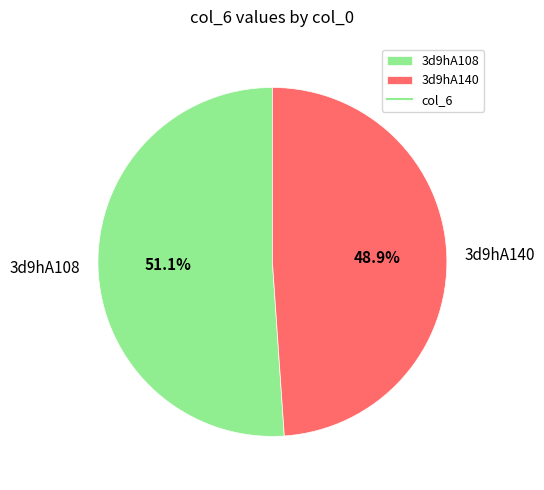

Count the number of slices in the pie.

2